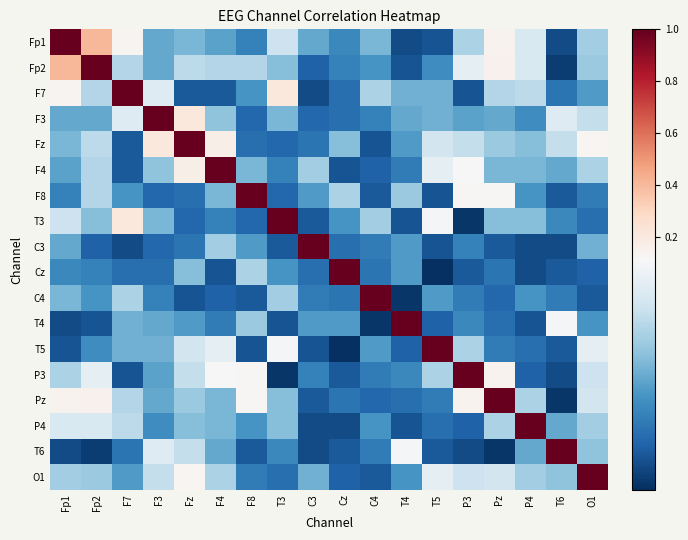

What is the difference between the highest and lowest values at T6?

1.0